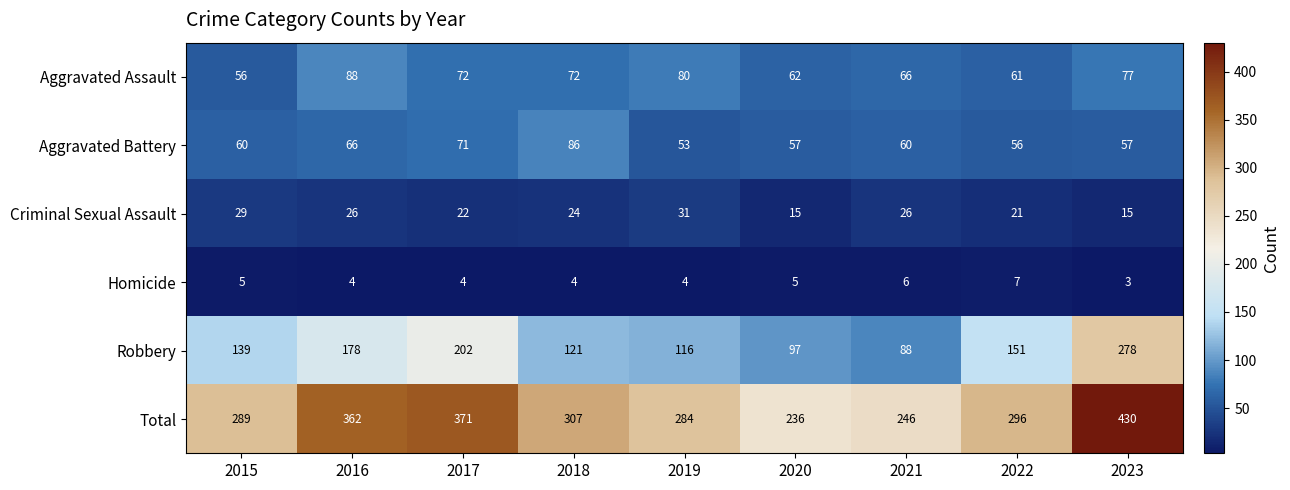

True or false: Robbery has a value of 205 at 2019.

False